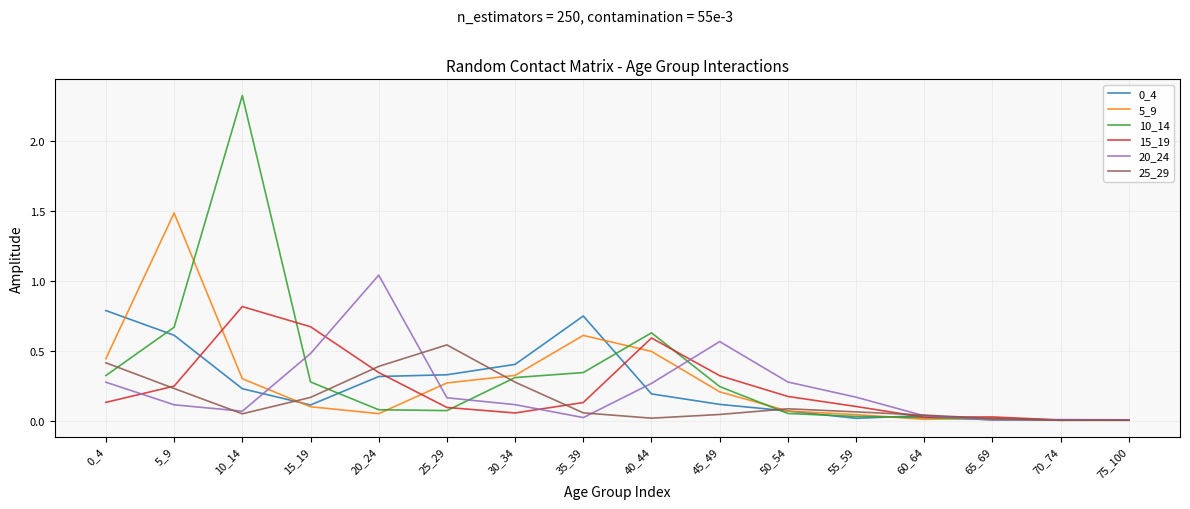

What is the total value across all series at 35_39?

1.9